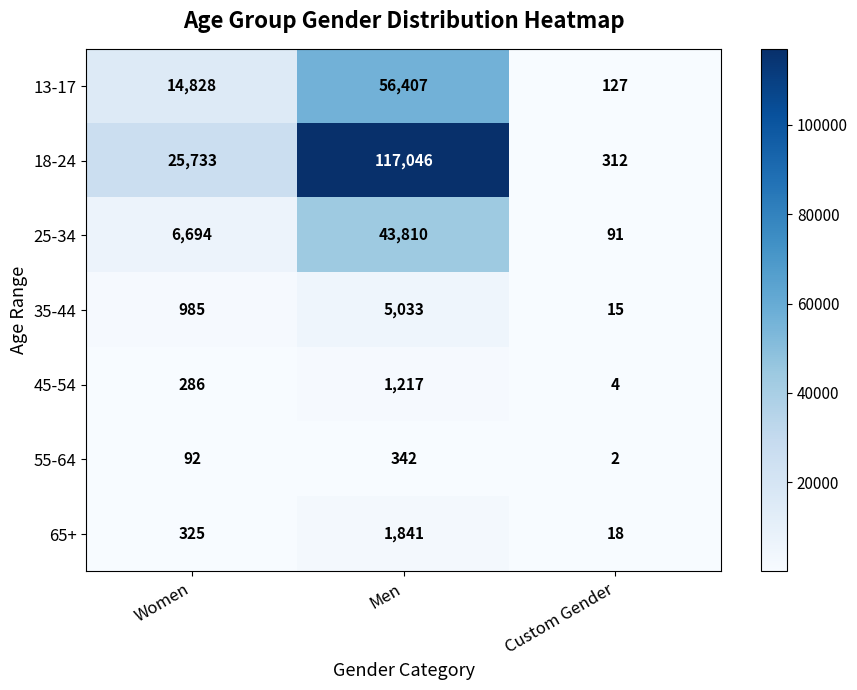

Between Women and Custom Gender, which series saw the biggest shift?

18-24